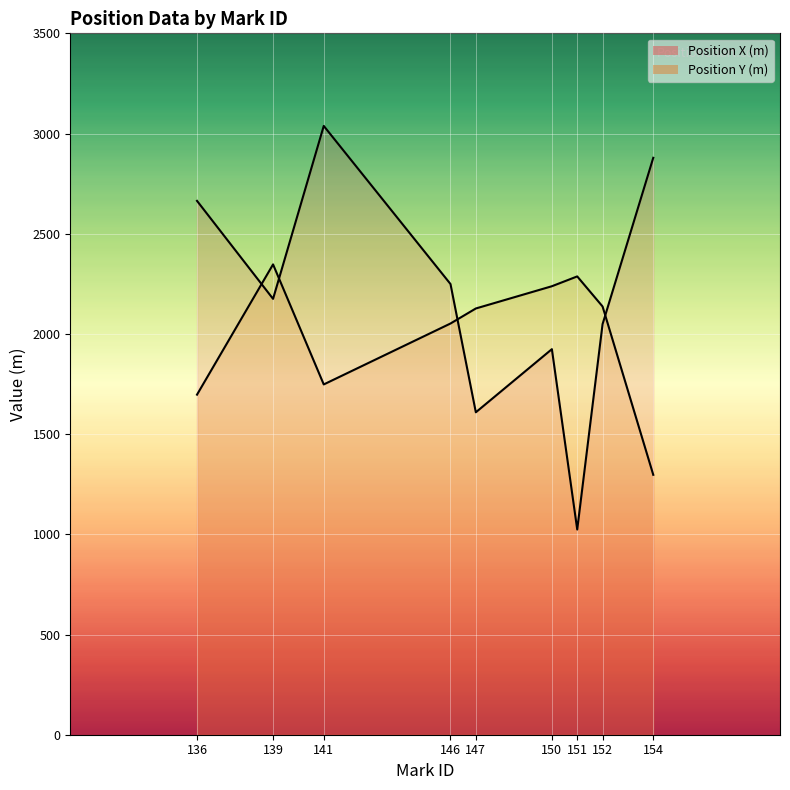

At which category is the sum across all series the highest?

141